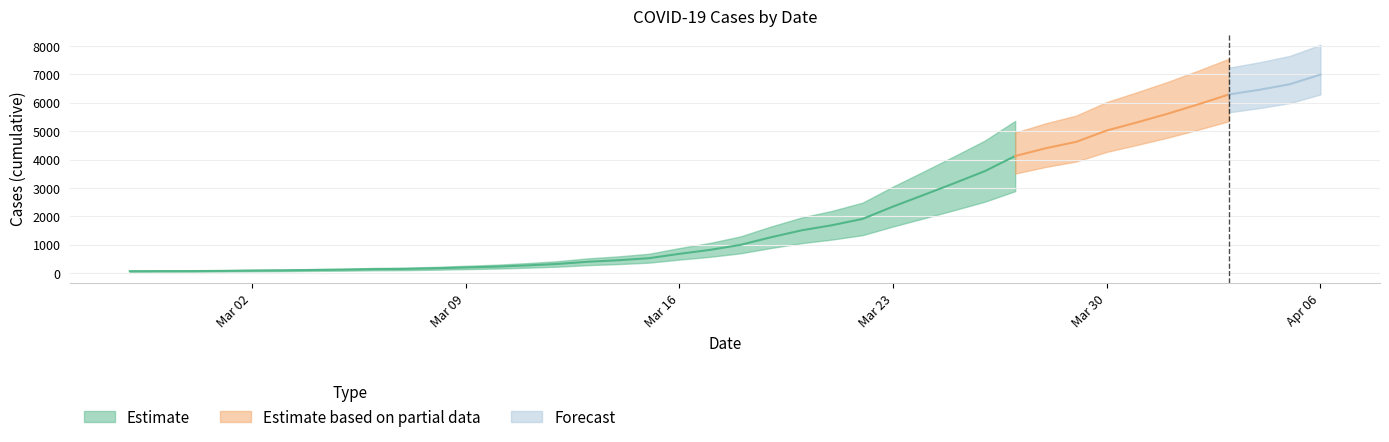

Rank the categories by value from highest to lowest.

2020-04-06, 2020-04-05, 2020-04-04, 2020-04-03, 2020-04-02, 2020-04-01, 2020-03-31, 2020-03-30, 2020-03-29, 2020-03-28, 2020-03-27, 2020-03-26, 2020-03-25, 2020-03-24, 2020-03-23, 2020-03-22, 2020-03-21, 2020-03-20, 2020-03-19, 2020-03-18, 2020-03-17, 2020-03-16, 2020-03-15, 2020-03-14, 2020-03-13, 2020-03-12, 2020-03-11, 2020-03-10, 2020-03-09, 2020-03-08, 2020-03-07, 2020-03-06, 2020-03-05, 2020-03-04, 2020-03-03, 2020-03-02, 2020-03-01, 2020-02-29, 2020-02-28, 2020-02-27